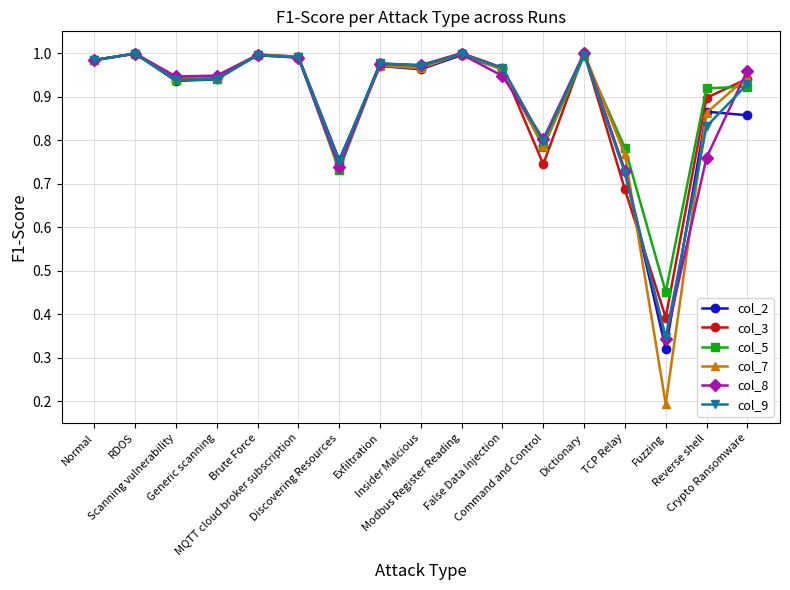

True or false: col_9 has more than 0 points higher than both neighbors.

True